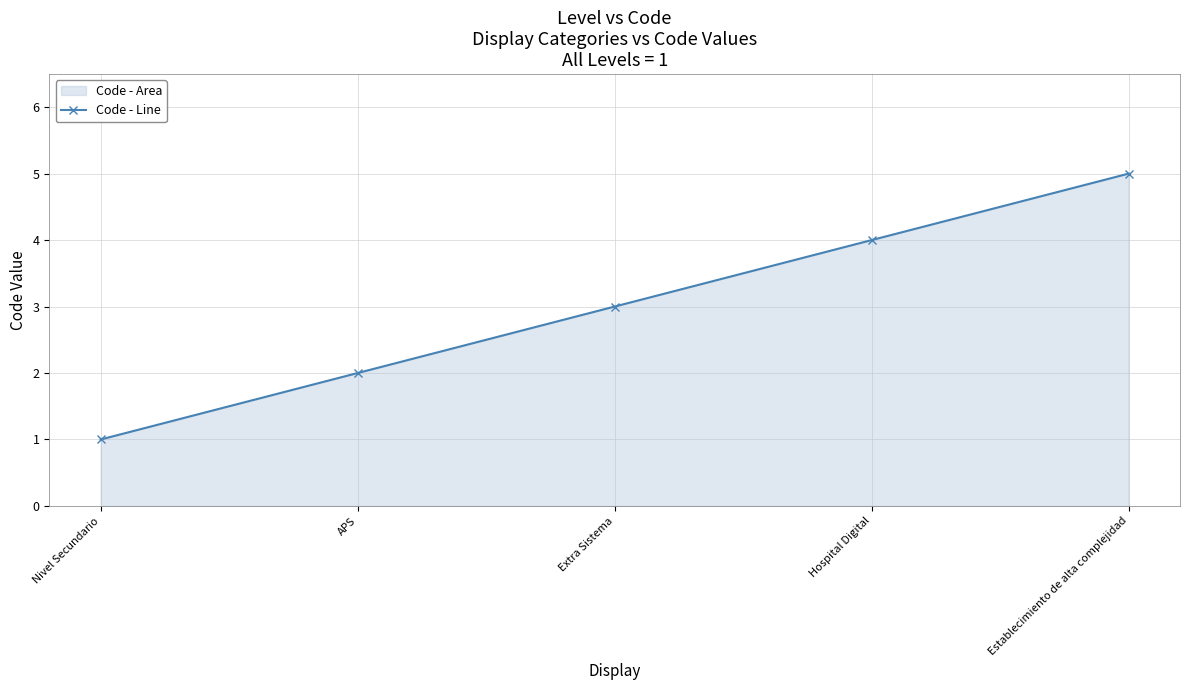

Reading left to right, what are all the values shown in this chart?

Nivel Secundario=1	APS=2	Extra Sistema=3	Hospital Digital=4	Establecimiento de alta complejidad=5